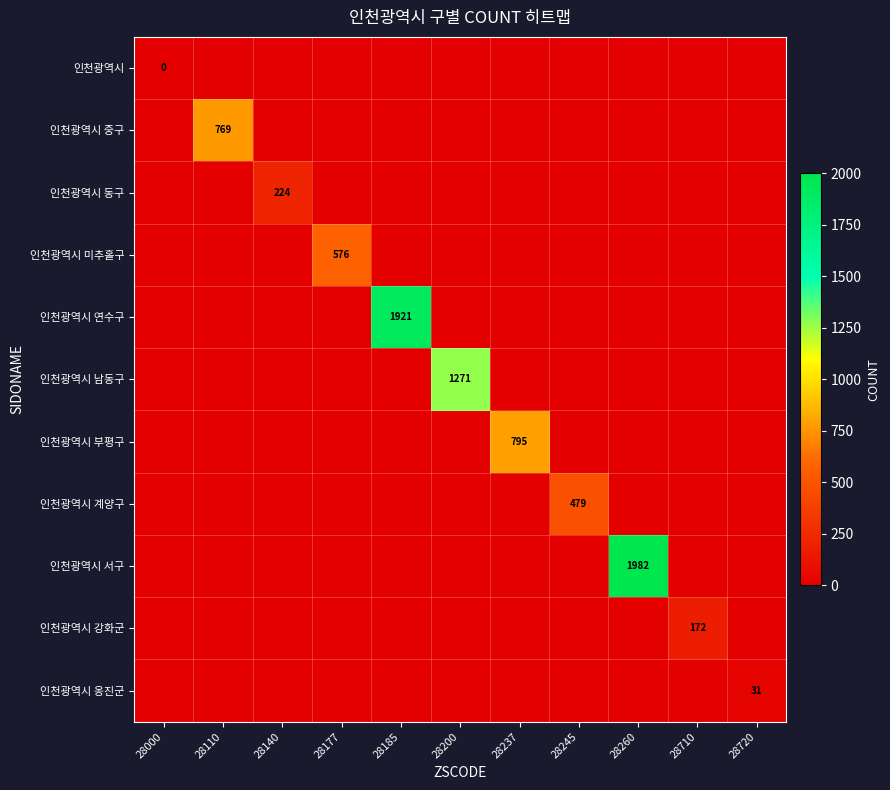

The 인천광역시 남동구 series shows 1271 at 28200. True or false?

True